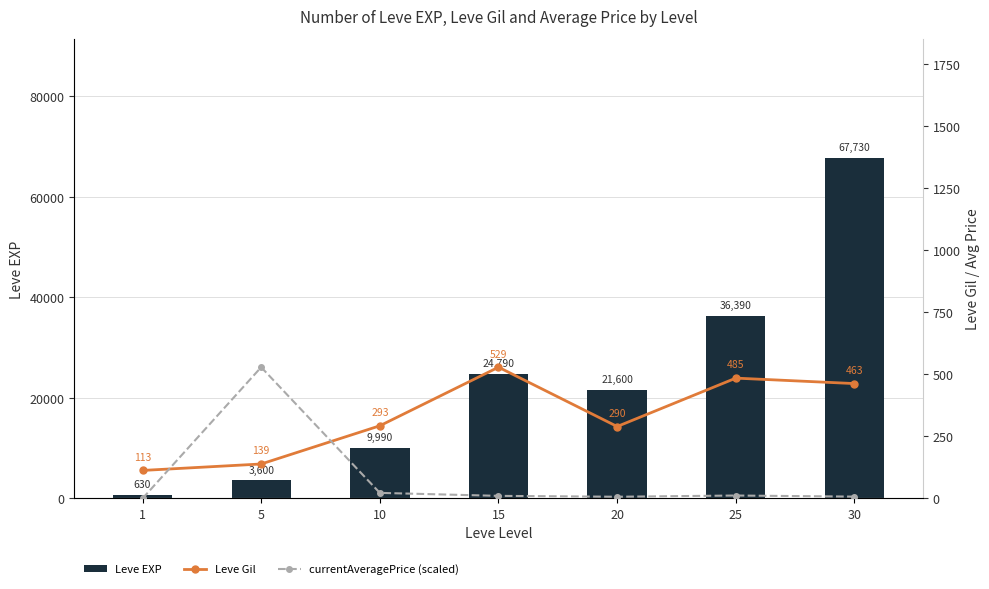

What is the difference between the Leve Gil values at 30 and 20?

173.0